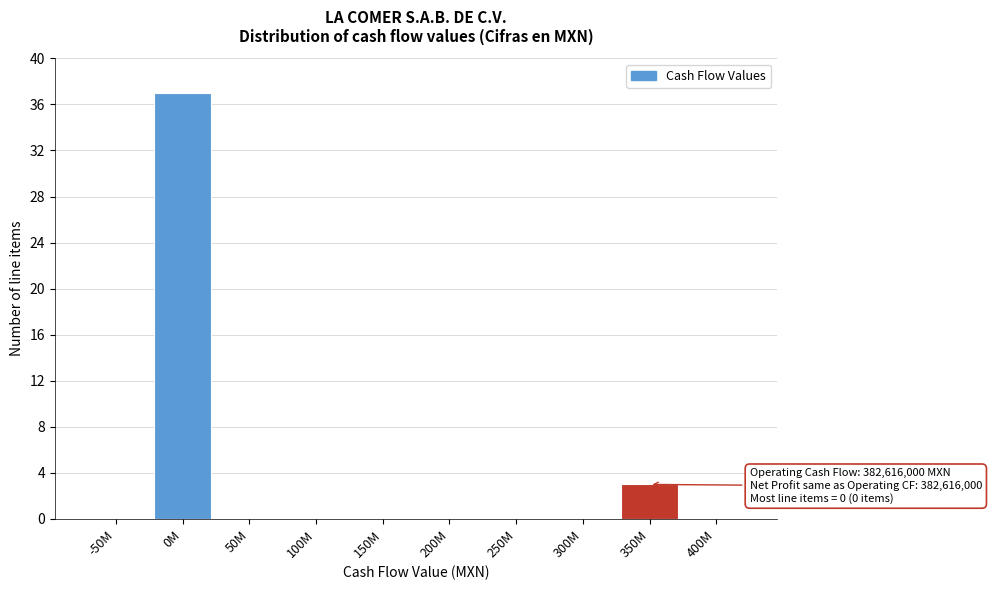

Reading right to left, list all the values displayed in this chart.

400M=0	350M=3	300M=0	250M=0	200M=0	150M=0	100M=0	50M=0	0M=37	-50M=0